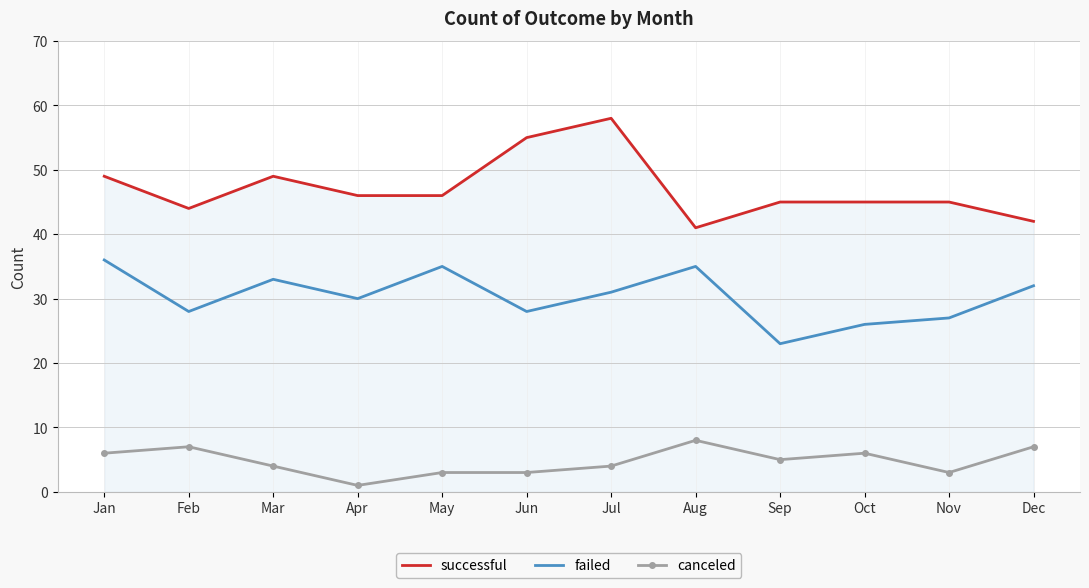

Which series changed the most between Jun and Dec?

successful